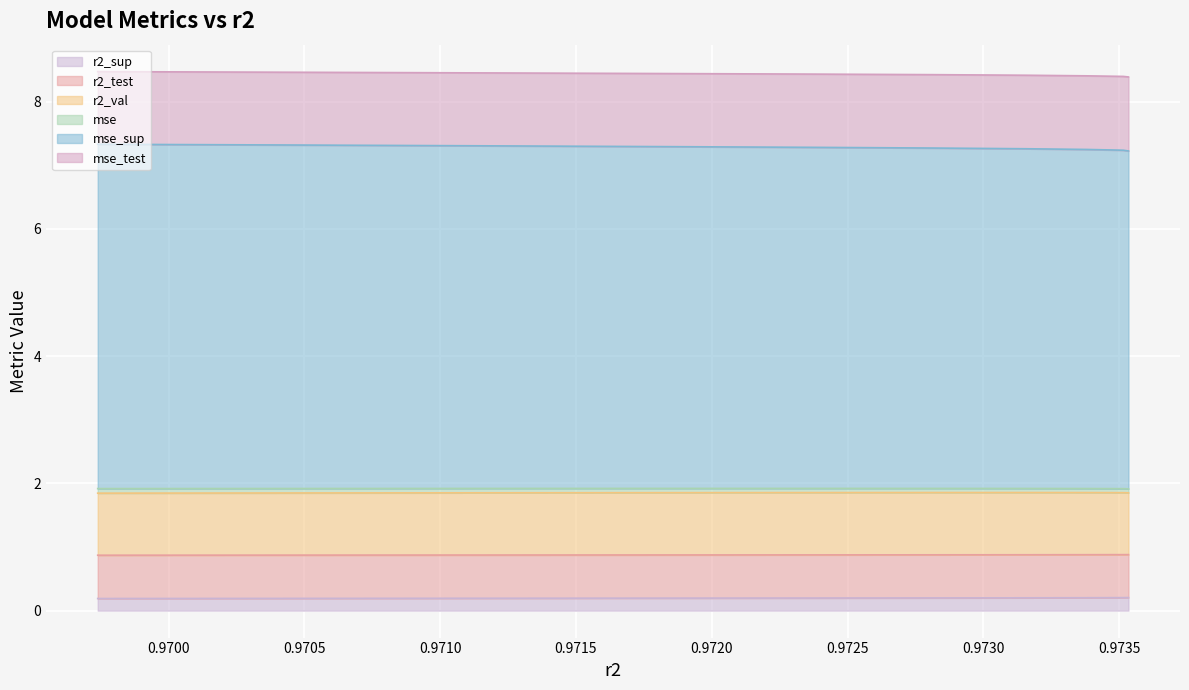

True or false: r2_test has a value of 1.5 at model_7_42_1.

False